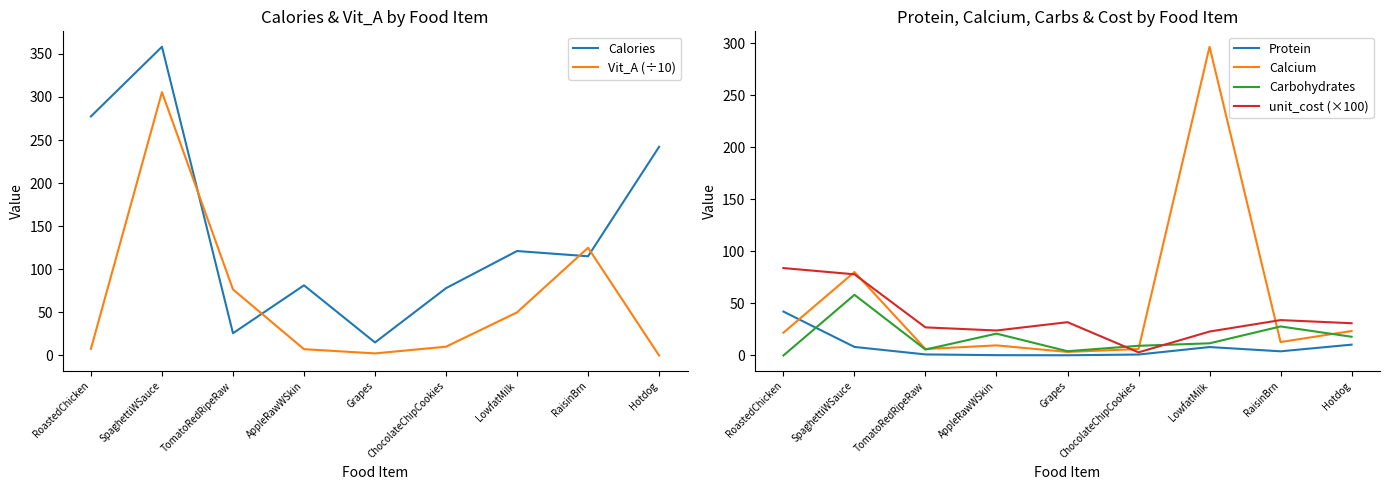

How many data points does each series have?

9